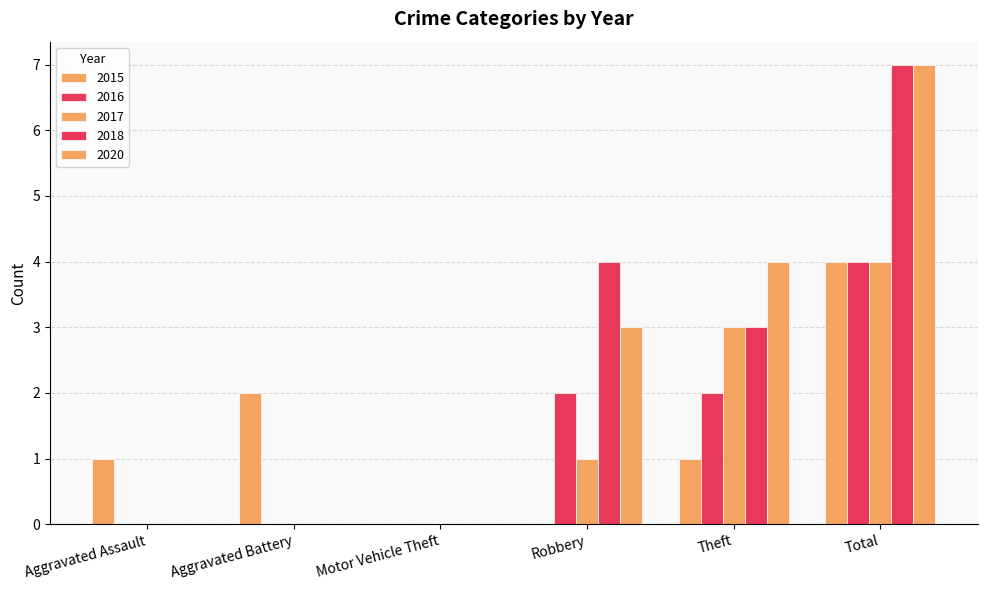

How many distinct data groups are displayed?

5